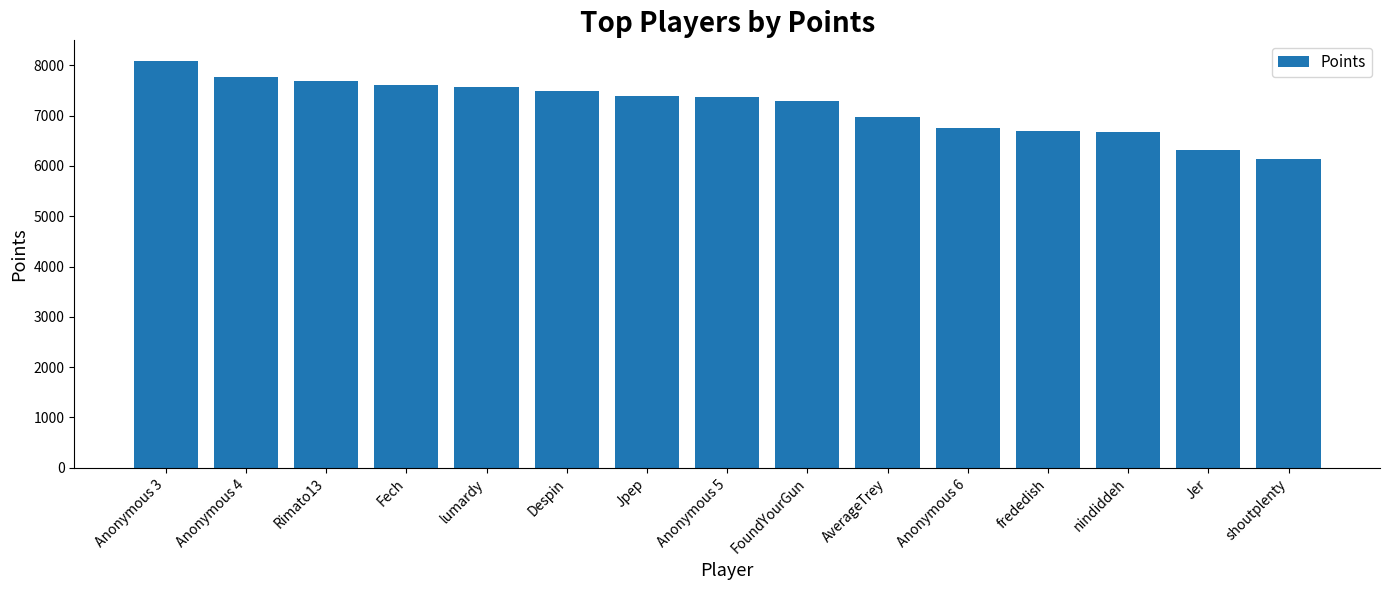

What is the difference between the second highest and minimum values?

1615